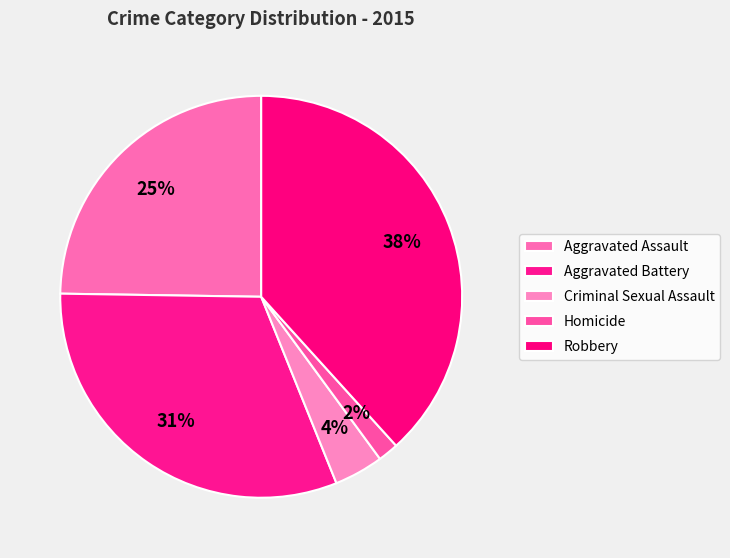

Count the number of slices in the pie.

5